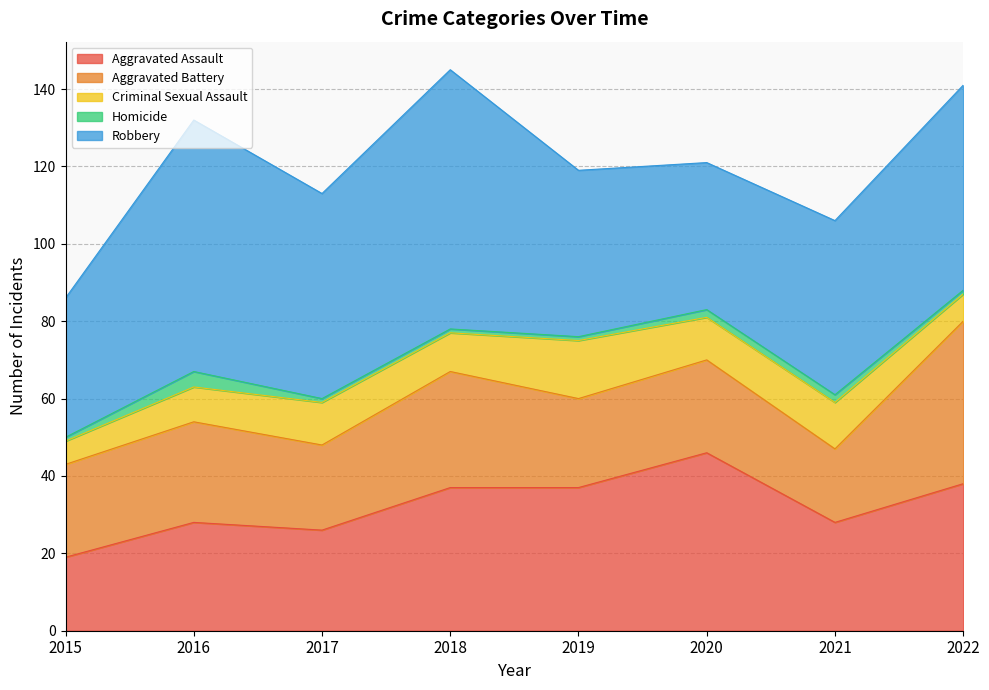

Reading left to right, what are all the values shown in this chart?

Aggravated Assault: 19	28	26	37	37	46	28	38
Aggravated Battery: 24	26	22	30	23	24	19	42
Criminal Sexual Assault: 6	9	11	10	15	11	12	7
Homicide: 1	4	1	1	1	2	2	1
Robbery: 36	65	53	67	43	38	45	53